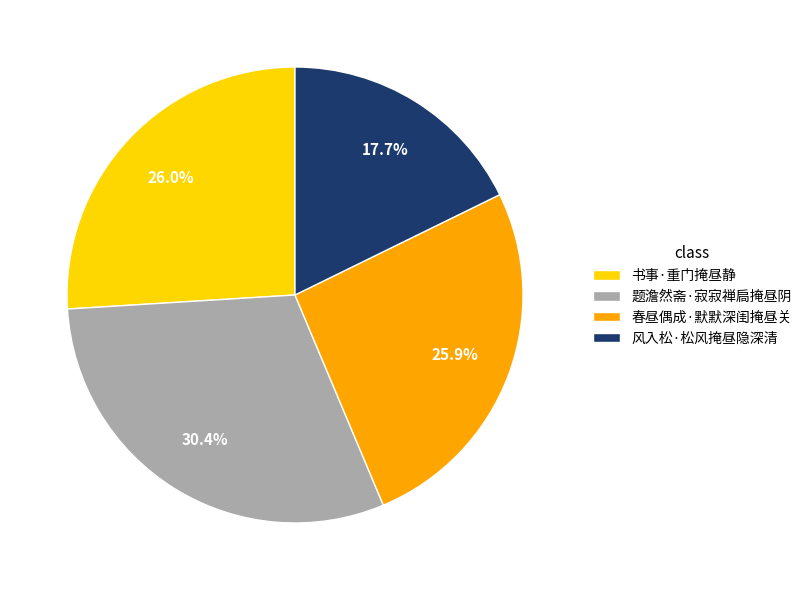

The 春昼偶成·默默深闺掩昼关 slice represents 13% of the pie. True or false?

False